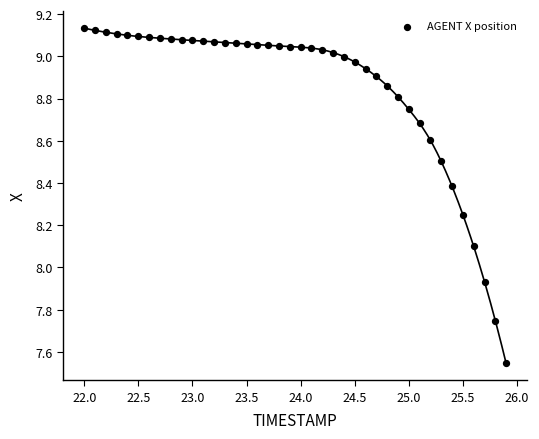

What is the range of X values (max minus min)?

3.9